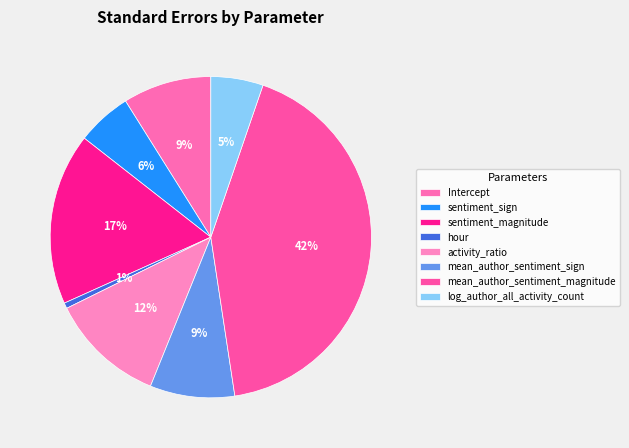

True or false: log_author_all_activity_count accounts for 1% of the total.

False